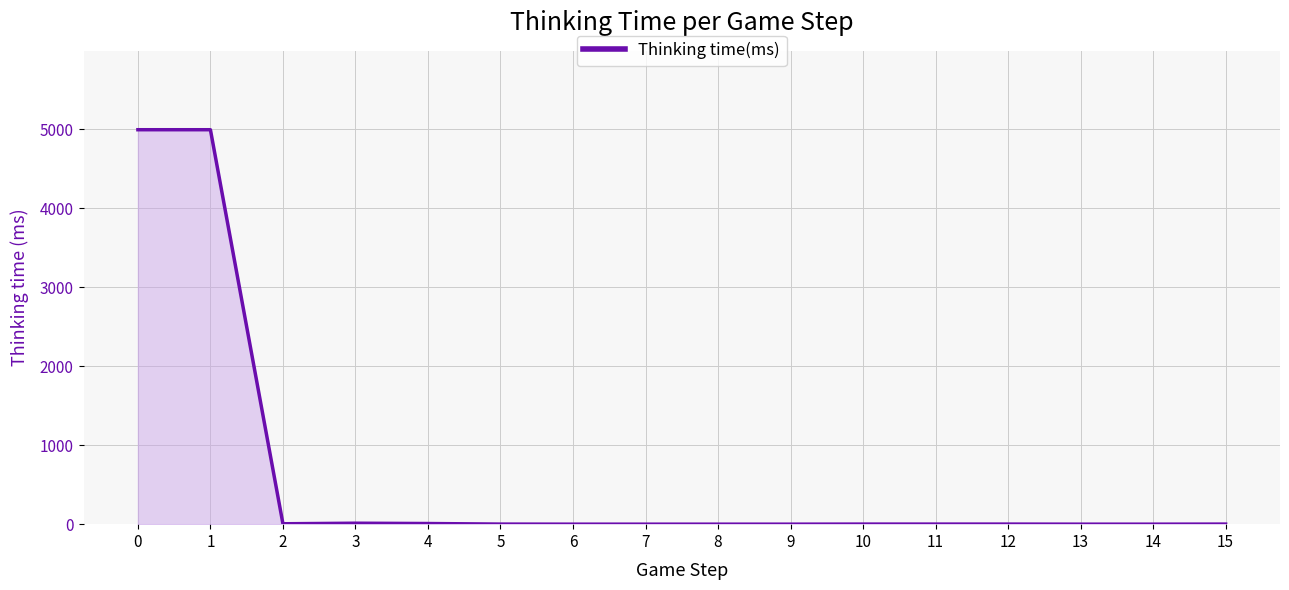

Is it true that the value at 8 is 2040?

False